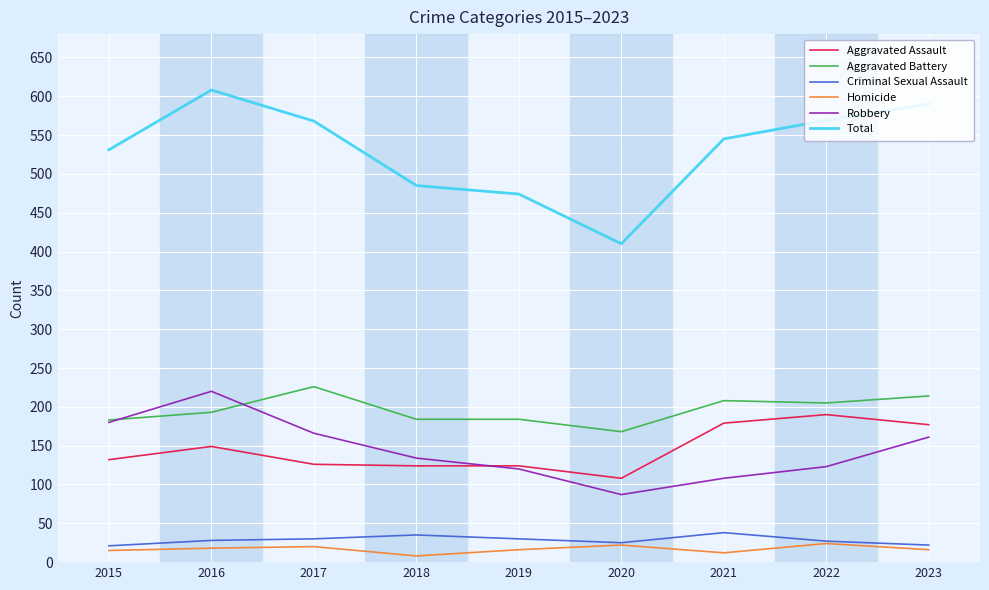

Which series has the largest total across all categories?

Total